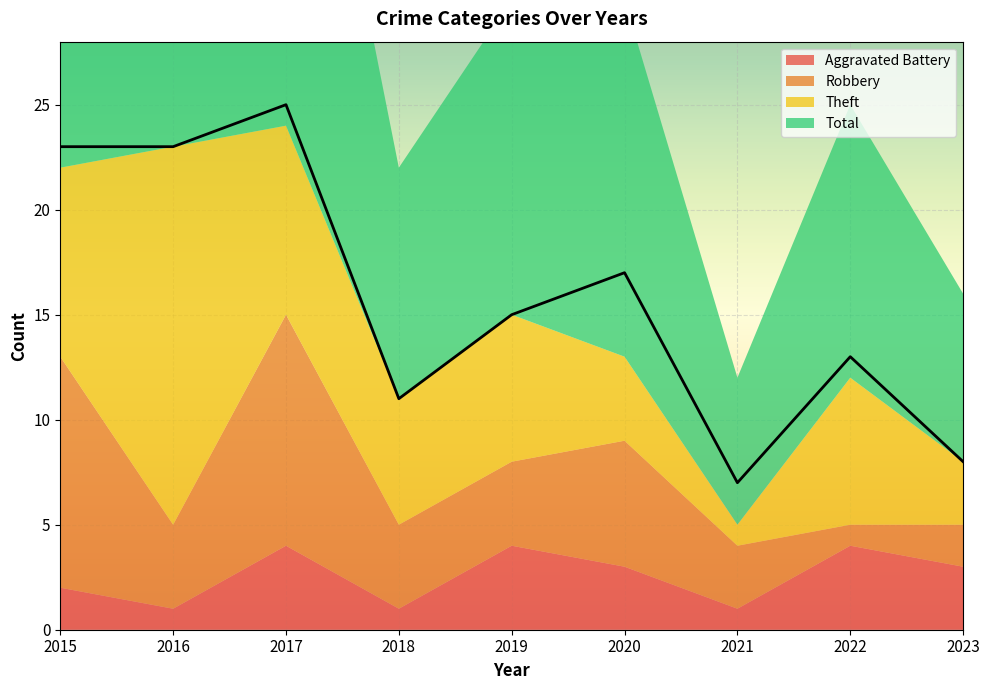

Which category has the highest value in the Theft series?

2016